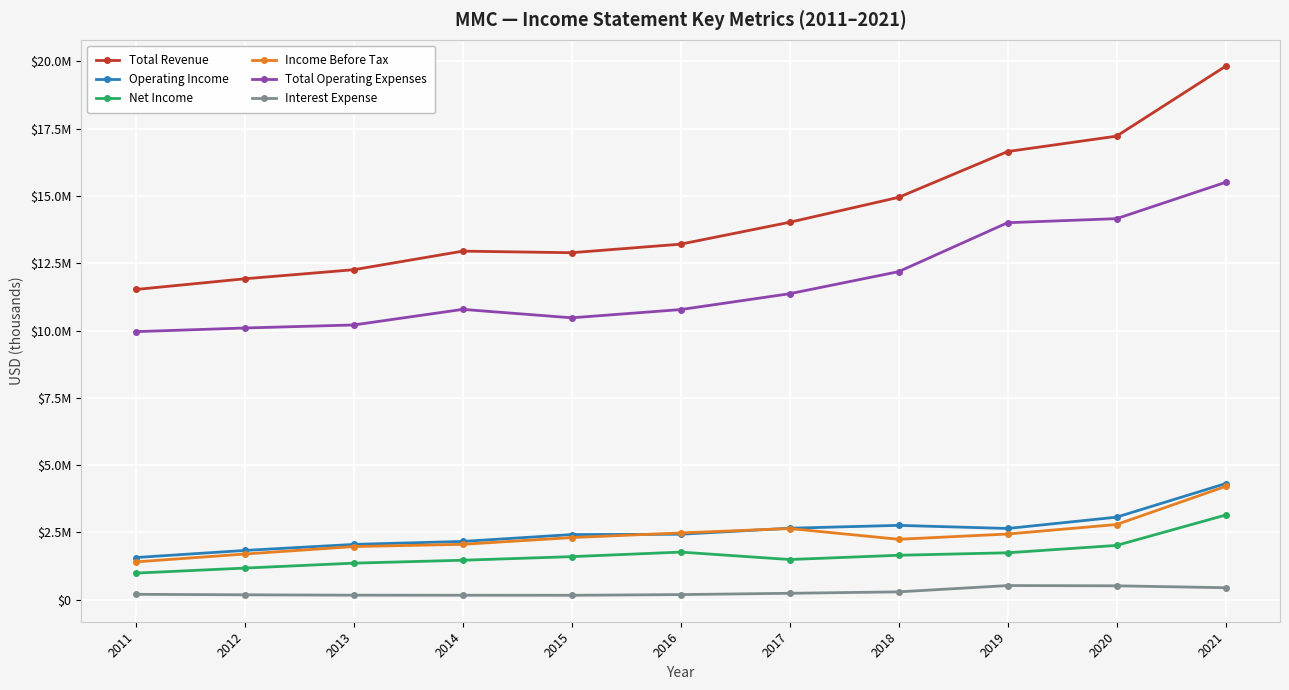

Does the chart have visible grid lines?

Yes